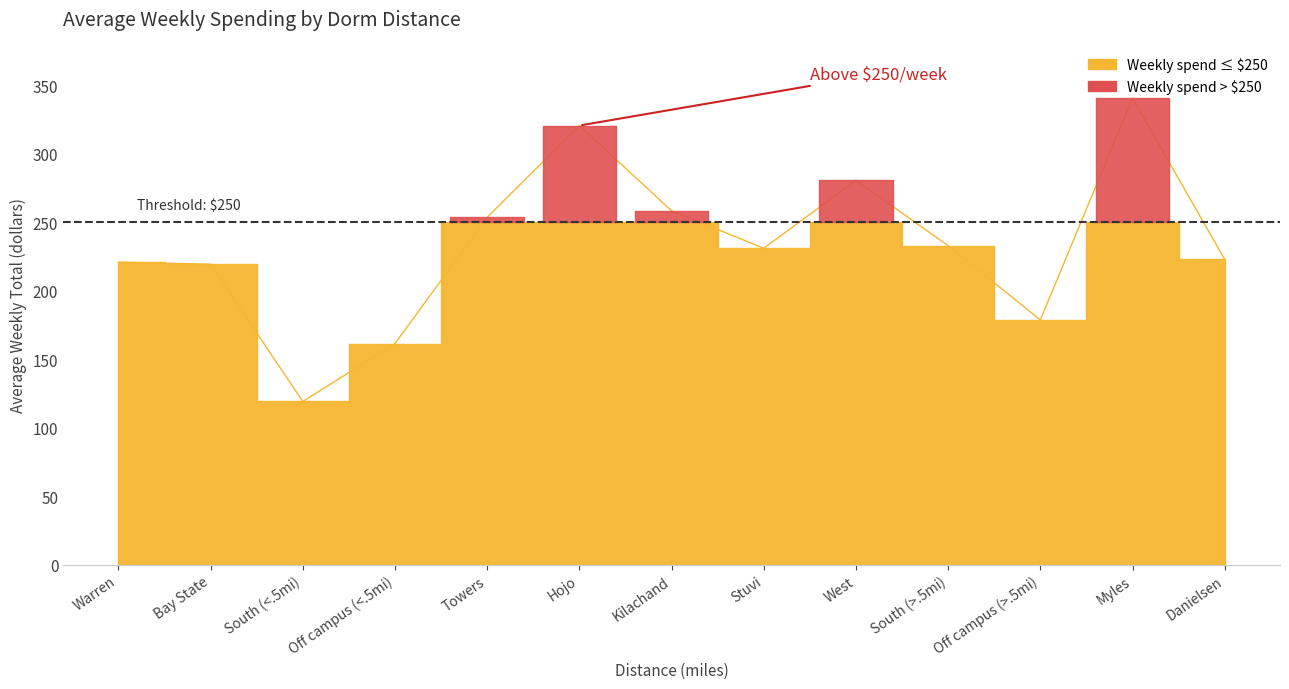

Which category has the lowest value across all series?

South (<.5mi)